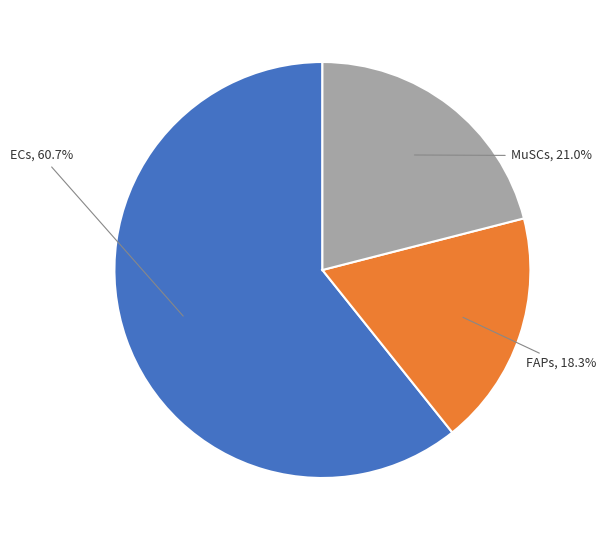

Rank the categories by value from lowest to highest.

FAPs, MuSCs, ECs